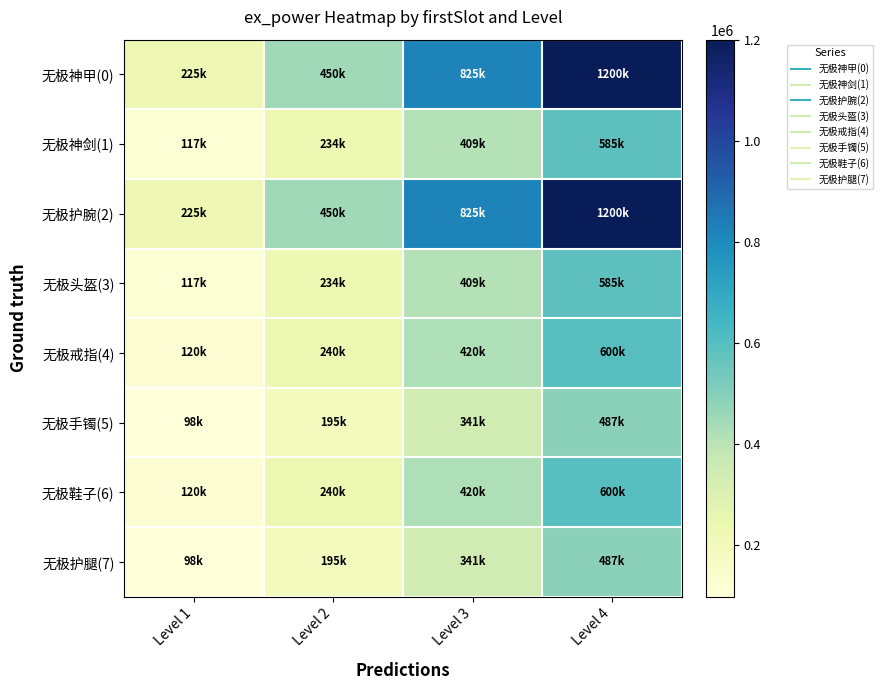

Which series has the widest spread of values?

无极神甲(0)